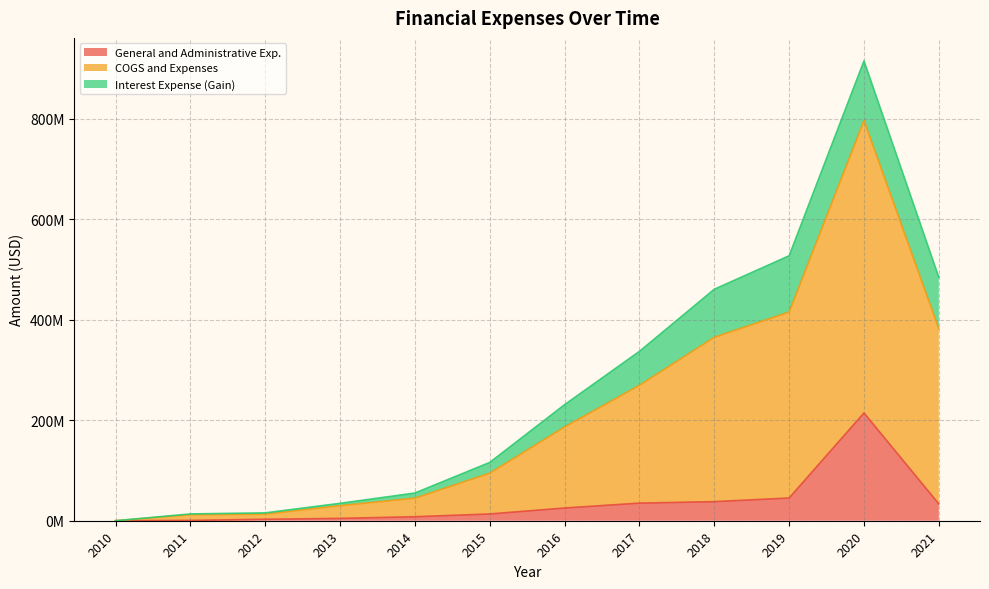

What is the difference between the second highest and minimum values in the General and Administrative Exp. series?

45200538